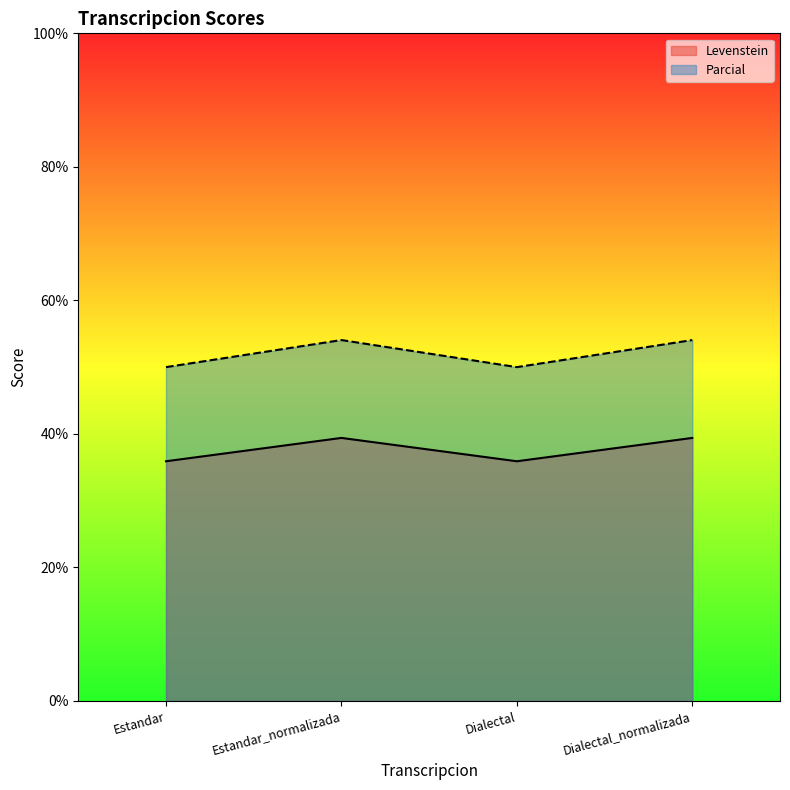

At which category does Parcial reach its first local valley?

Dialectal